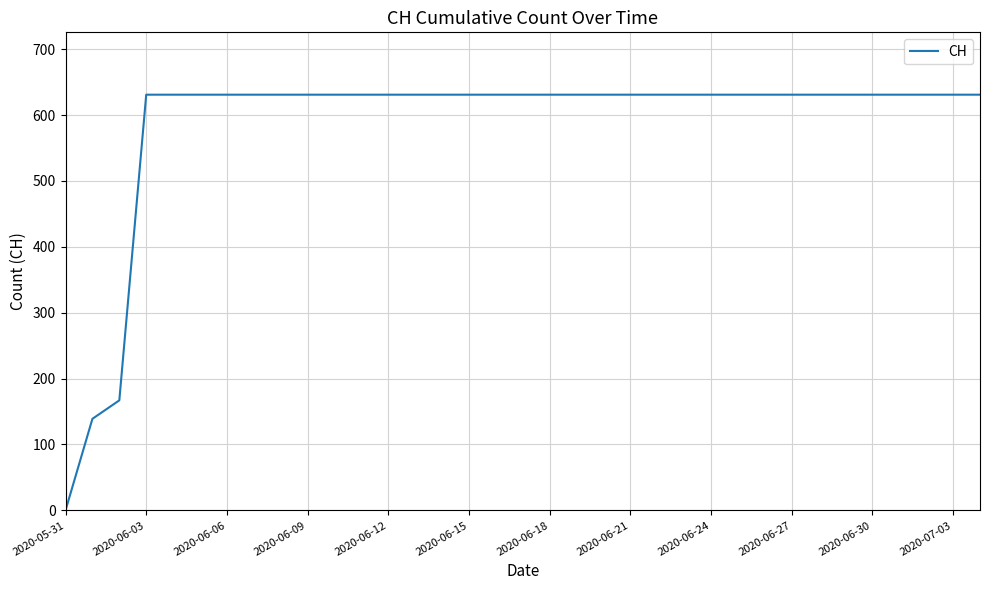

What is the sum of all values?

20498